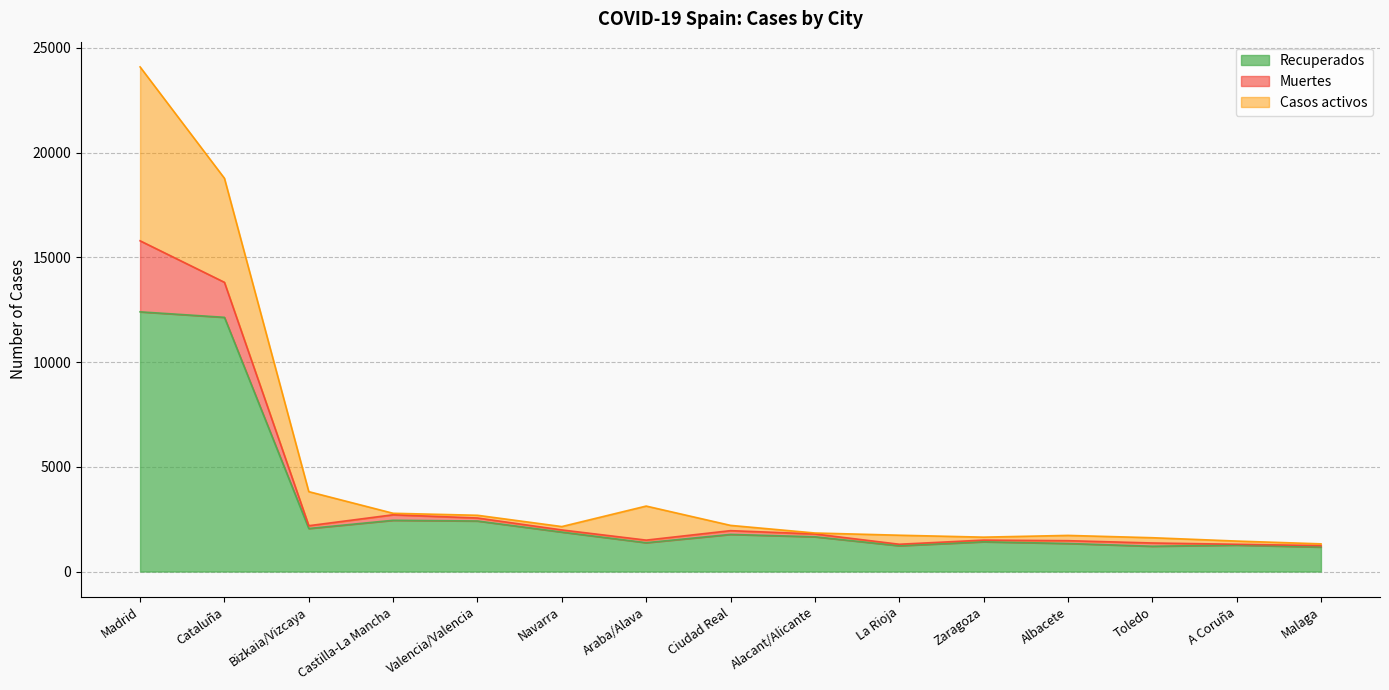

Reading left to right, transcribe all the data shown in this chart.

Recuperados: Madrid=12397	Cataluña=12135	Bizkaia/Vizcaya=2054	Castilla-La Mancha=2446	Valencia/Valencia=2412	Navarra=1883	Araba/Alava=1376	Ciudad Real=1772	Alacant/Alicante=1658	La Rioja=1231	Zaragoza=1419	Albacete=1339	Toledo=1207	A Coruña=1261	Malaga=1169
Muertes: Madrid=3392	Cataluña=1672	Bizkaia/Vizcaya=133	Castilla-La Mancha=263	Valencia/Valencia=143	Navarra=102	Araba/Alava=123	Ciudad Real=179	Alacant/Alicante=135	La Rioja=71	Zaragoza=81	Albacete=133	Toledo=155	A Coruña=40	Malaga=69
Casos activos: Madrid=8301	Cataluña=4966	Bizkaia/Vizcaya=1626	Castilla-La Mancha=71	Valencia/Valencia=130	Navarra=161	Araba/Alava=1626	Ciudad Real=252	Alacant/Alicante=46	La Rioja=431	Zaragoza=141	Albacete=252	Toledo=252	A Coruña=153	Malaga=83